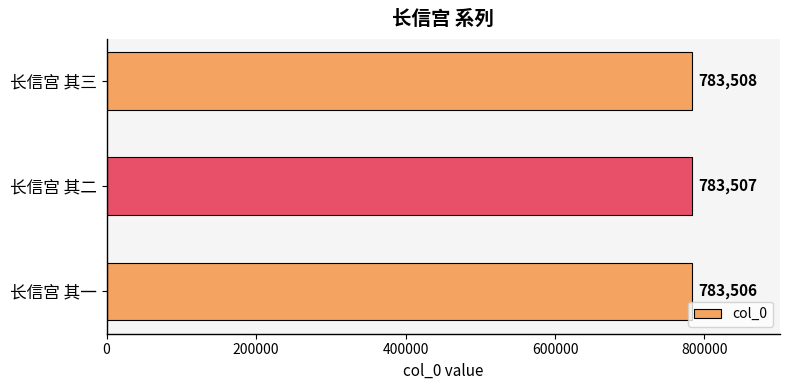

Count the values in the range 783506 to 783508.

3